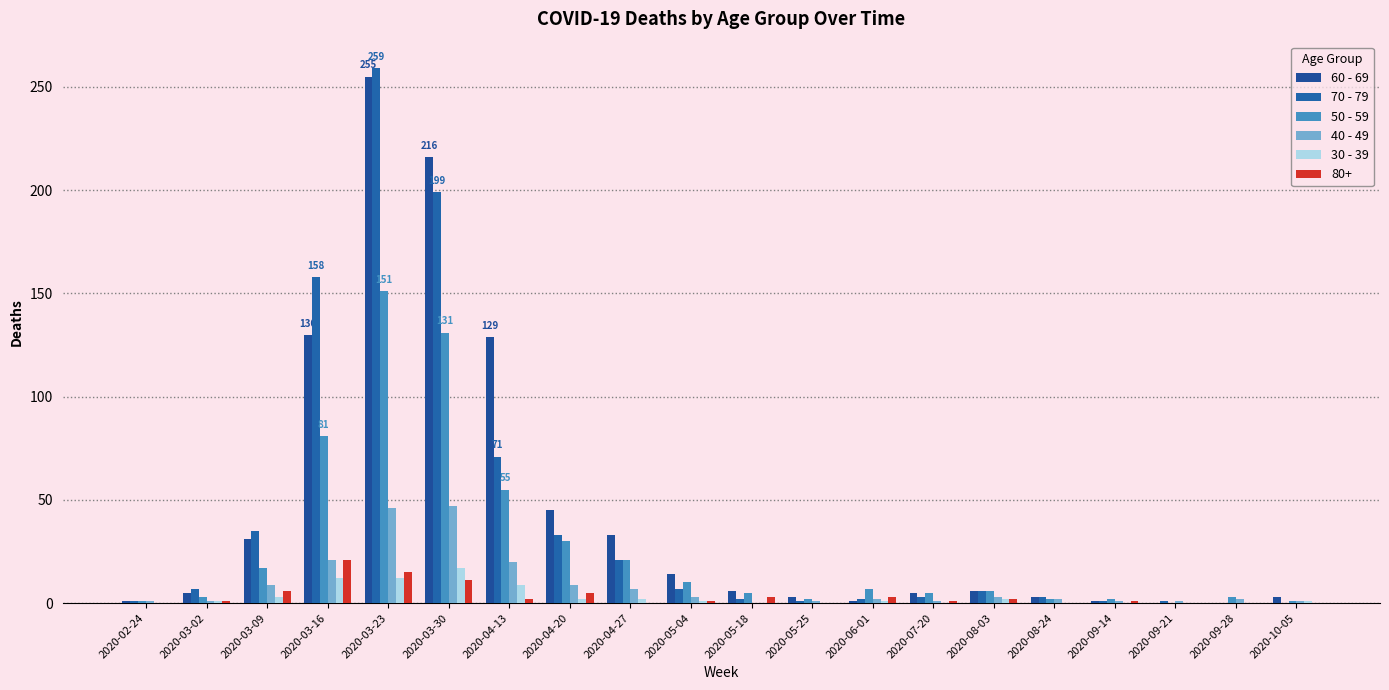

Rank the series at 2020-08-24 from lowest to highest value.

30 - 39, 50 - 59, 40 - 49, 60 - 69, 70 - 79